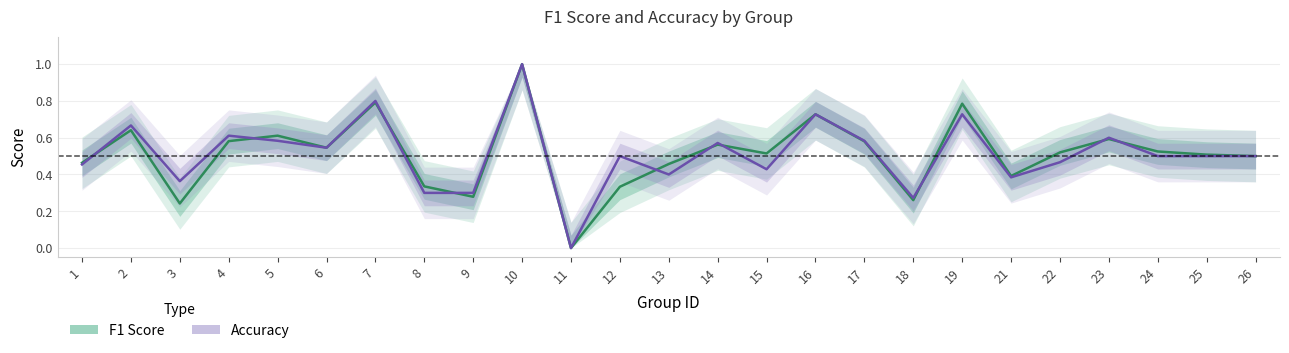

Reading left to right, list all the values displayed in this chart.

F1 Score: 1=0.5	2=0.6	3=0.2	4=0.6	5=0.6	6=0.5	7=0.8	8=0.3	9=0.3	10=1.0	11=0.0	12=0.3	13=0.5	14=0.6	15=0.5	16=0.7	17=0.6	18=0.3	19=0.8	21=0.4	22=0.5	23=0.6	24=0.5	25=0.5	26=0.5
Accuracy: 1=0.5	2=0.7	3=0.4	4=0.6	5=0.6	6=0.5	7=0.8	8=0.3	9=0.3	10=1.0	11=0.0	12=0.5	13=0.4	14=0.6	15=0.4	16=0.7	17=0.6	18=0.3	19=0.7	21=0.4	22=0.5	23=0.6	24=0.5	25=0.5	26=0.5